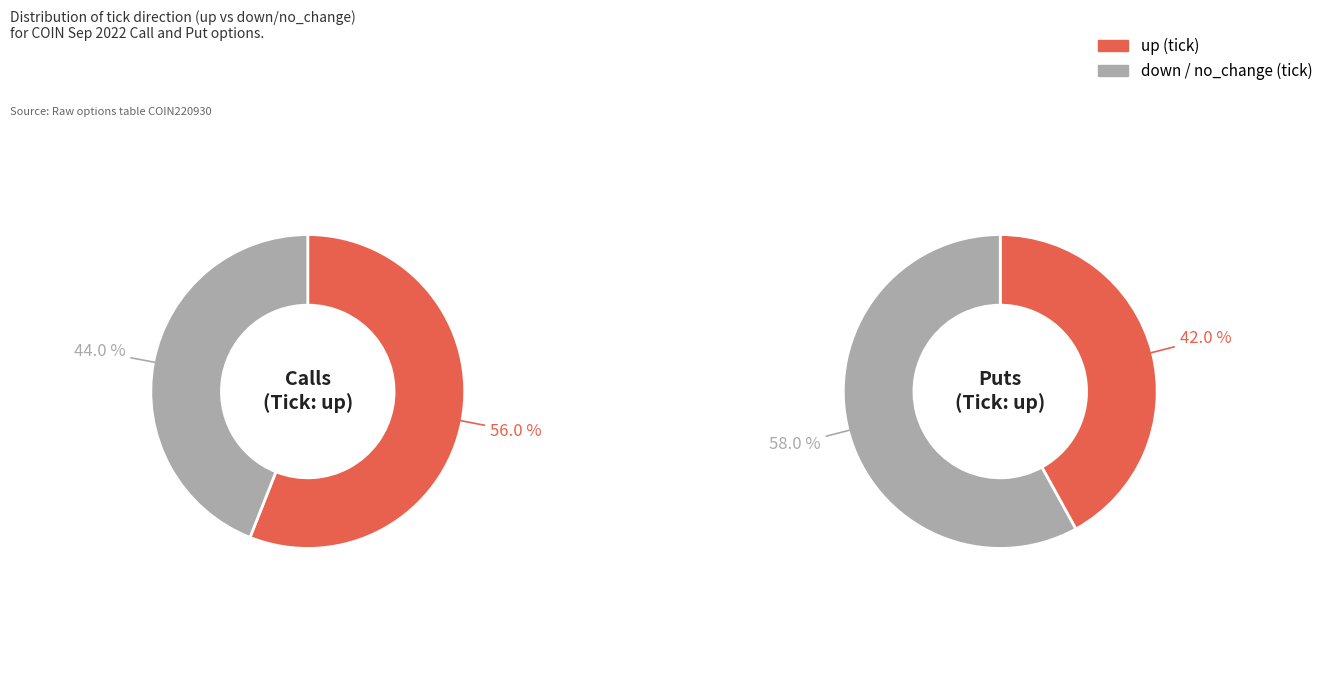

To the nearest percent, what percentage of the pie is 0?

58%